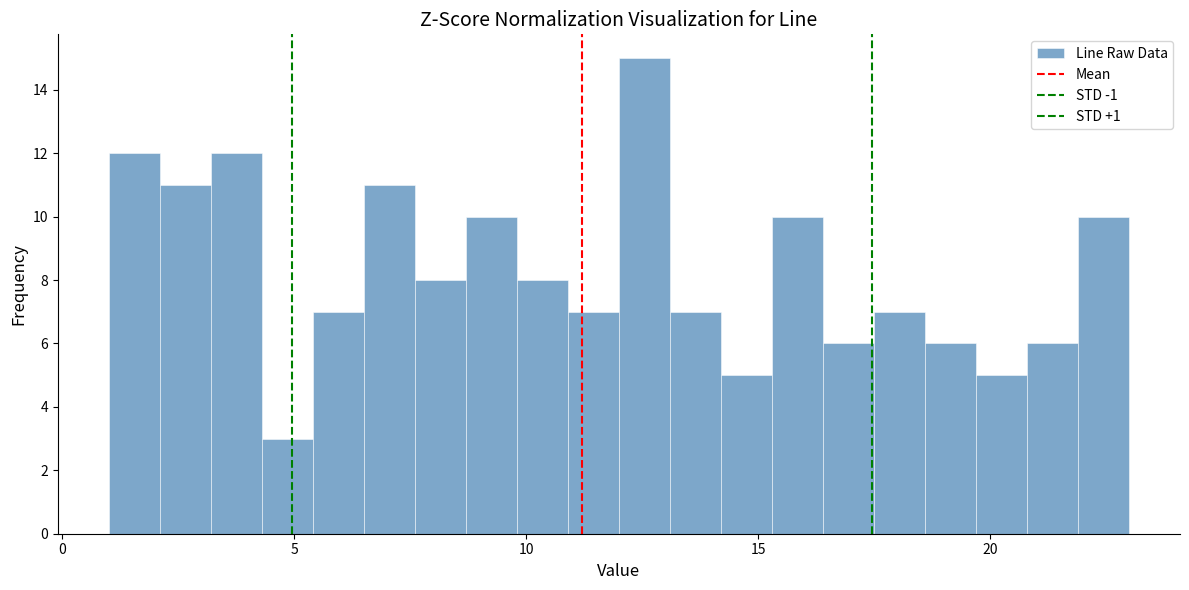

Around what value on the x-axis is the tallest bar? Give the approximate position of its centre, as read against the axis.

12.5